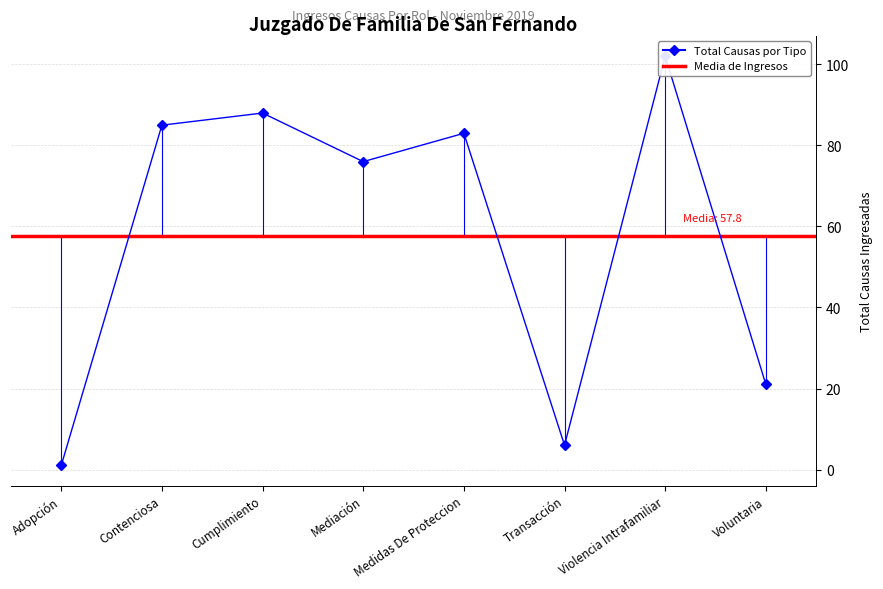

Read the value at Contenciosa, to the nearest 5.

85